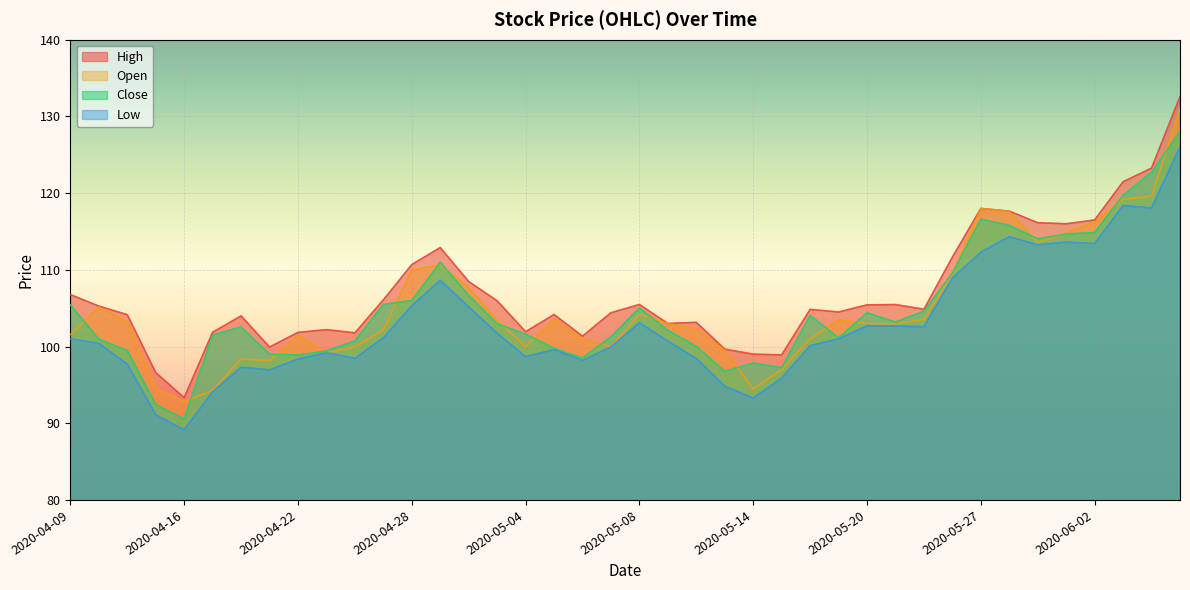

Count the number of data series in this chart.

4